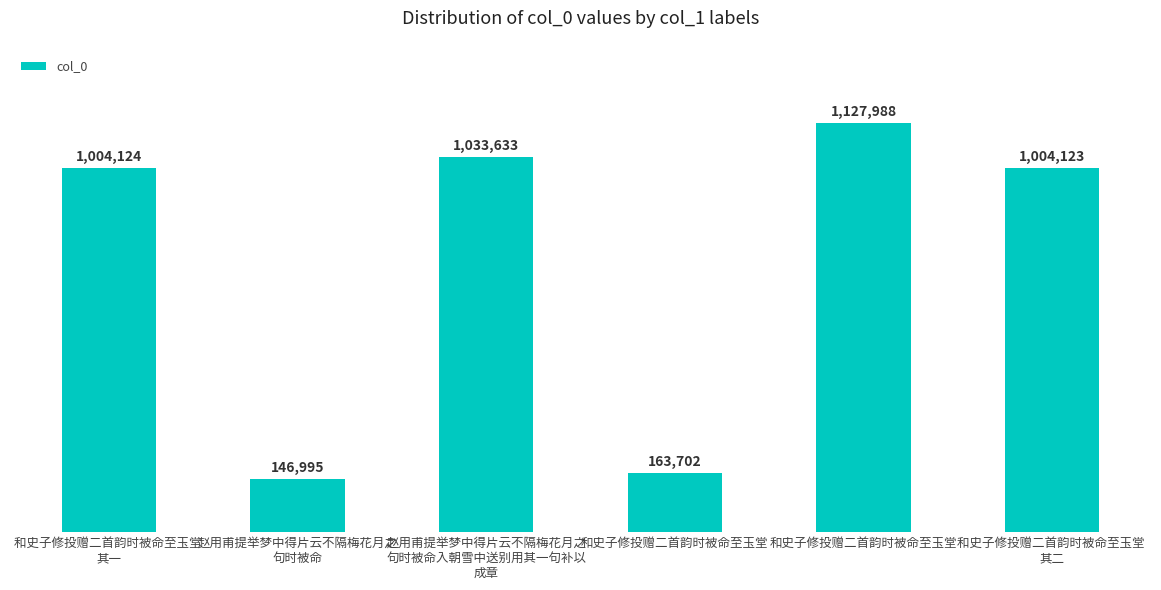

At which label is the value closest to 637491?

和史子修投赠二首韵时被命至玉堂 
其二